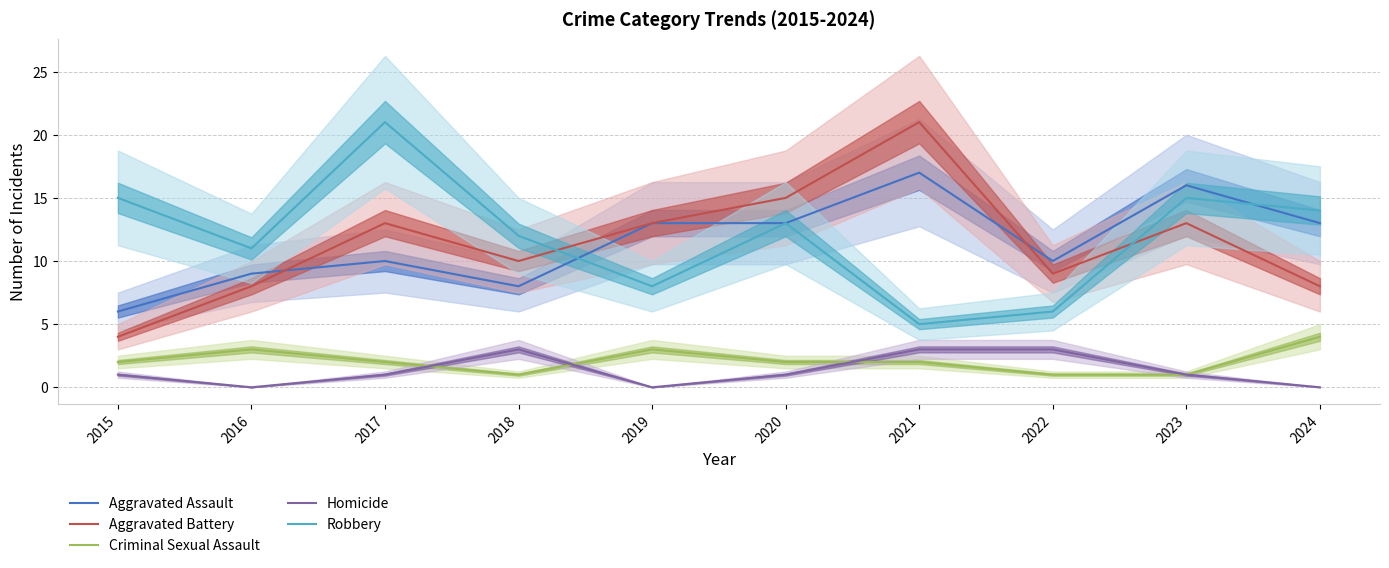

True or false: Homicide and Aggravated Assault intersect in this chart.

False